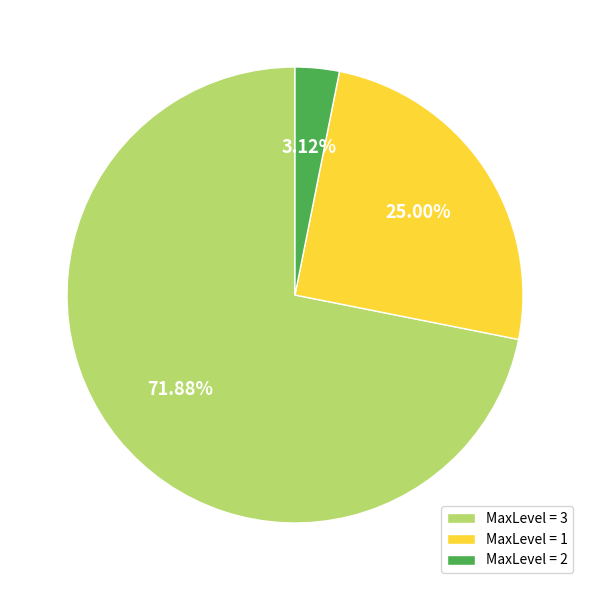

To the nearest percent, what is the difference between the largest and smallest slice percentages?

69%